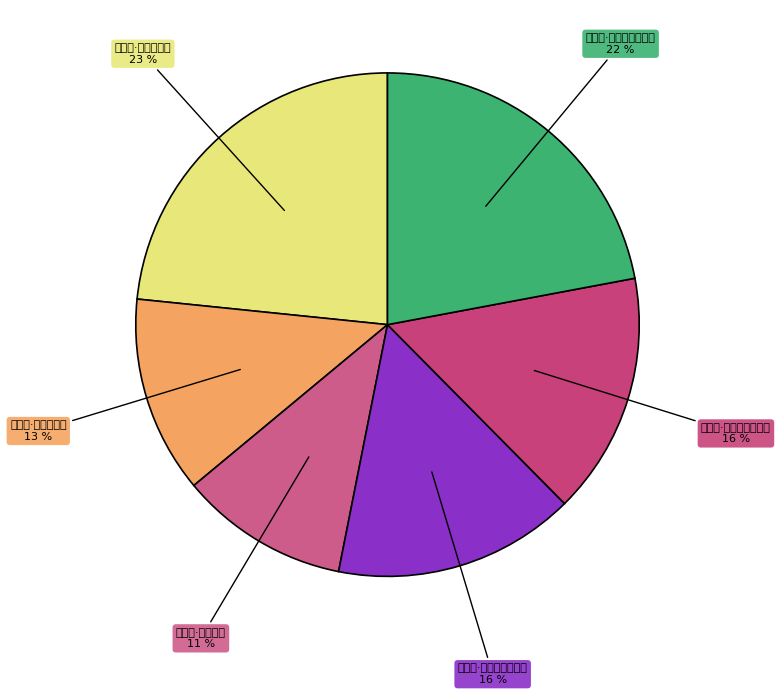

To the nearest percent, what is the average slice percentage?

17%